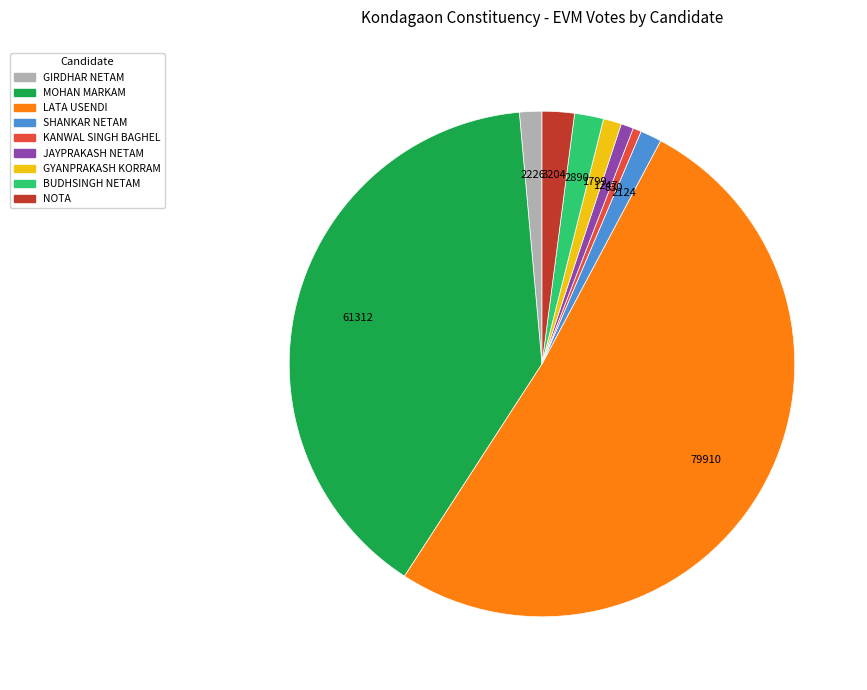

Combined, do LATA USENDI and MOHAN MARKAM account for over 50%?

Yes